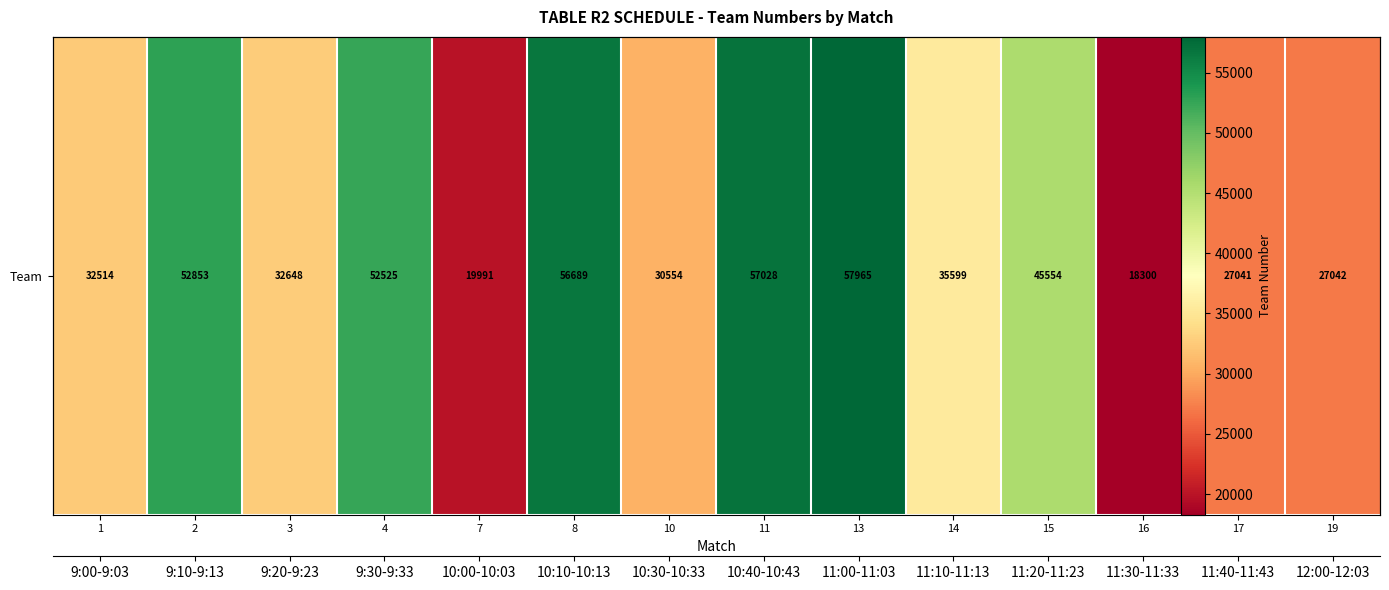

How many data points are less than 35599?

7